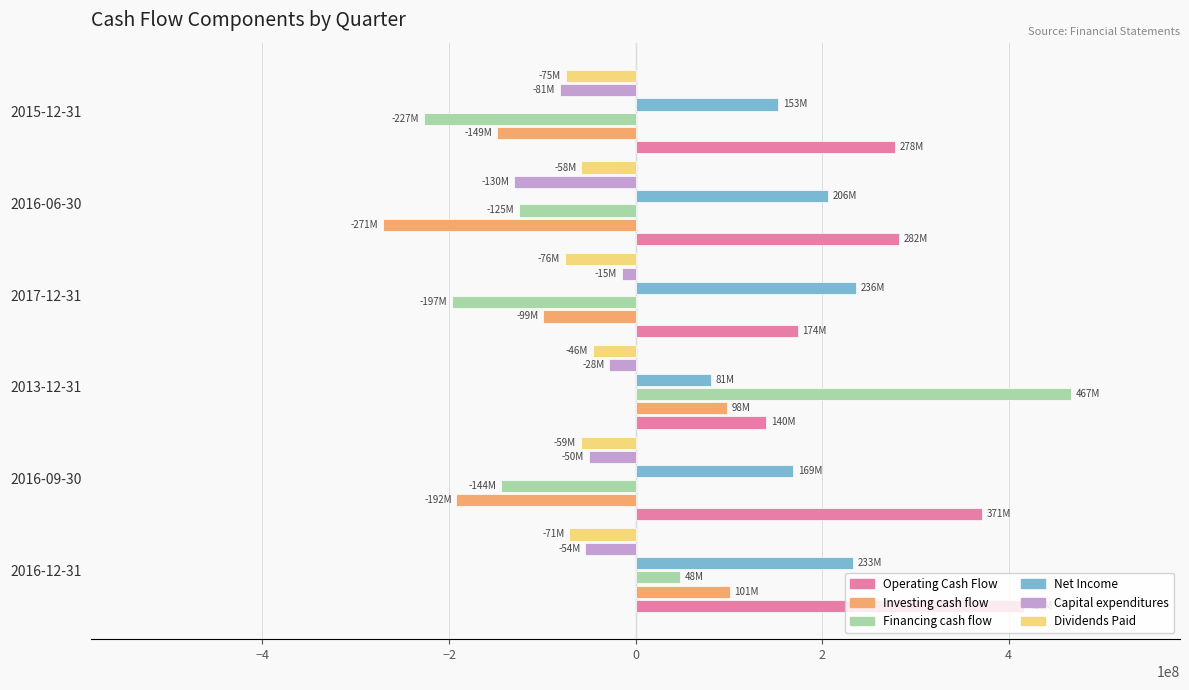

What is the sum of all Dividends Paid values?

-385000000